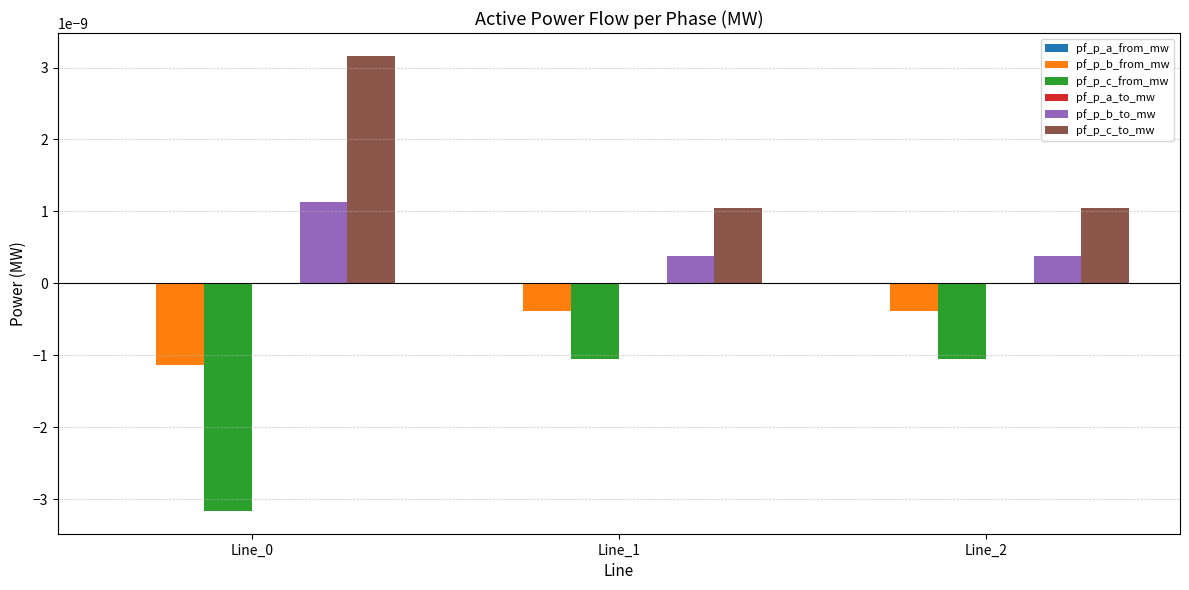

Is the value of pf_p_b_from_mw at Line_2 greater than the value of pf_p_c_from_mw at Line_1?

Yes